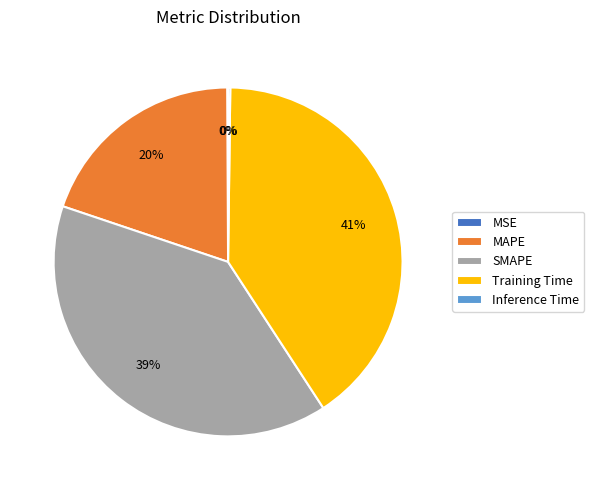

Do Training Time and SMAPE together represent more than half of the pie?

Yes